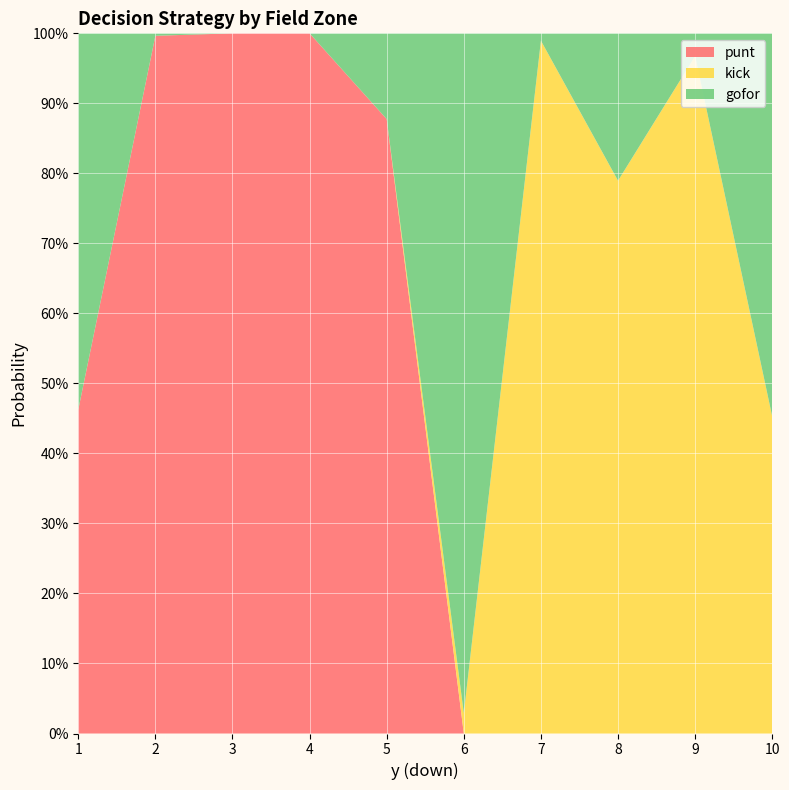

Reading left to right, extract all data points from this chart.

punt: 0.5	1.0	1.0	1.0	0.9	0.0	0.0	0.0	0.0	0.0
kick: 0.0	0.0	0.0	0.0	0.0	0.0	1.0	0.8	1.0	0.5
gofor: 0.5	0.0	0.0	0.0	0.1	1.0	0.0	0.2	0.0	0.5